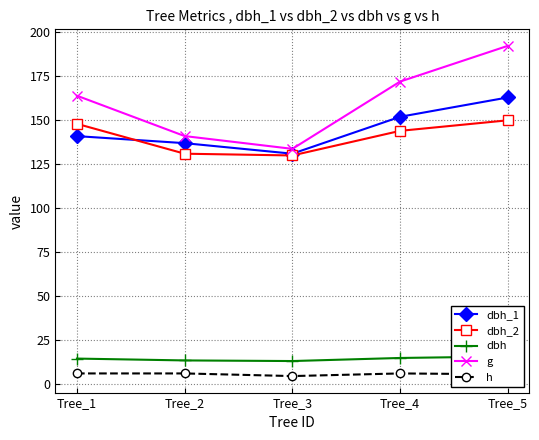

Which series has the largest range (max minus min)?

g